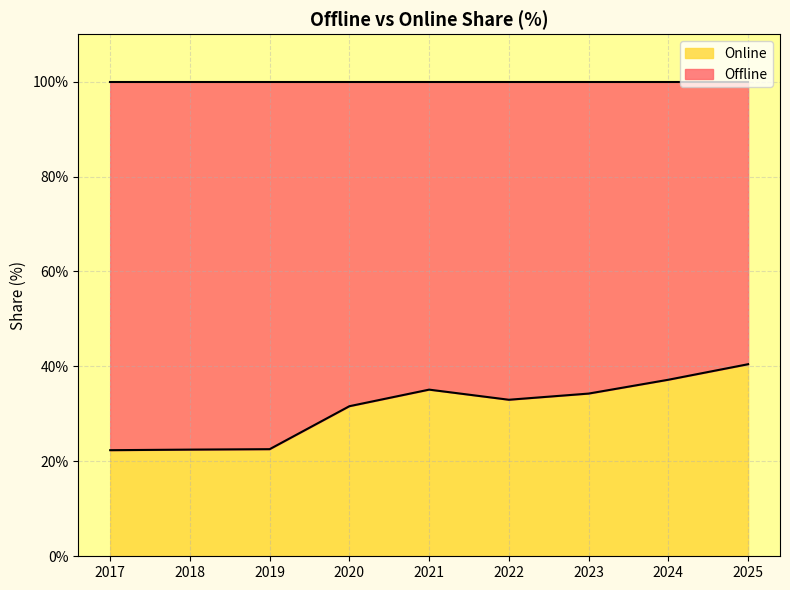

How many points are higher than both their immediate neighbors (excluding endpoints)?

1